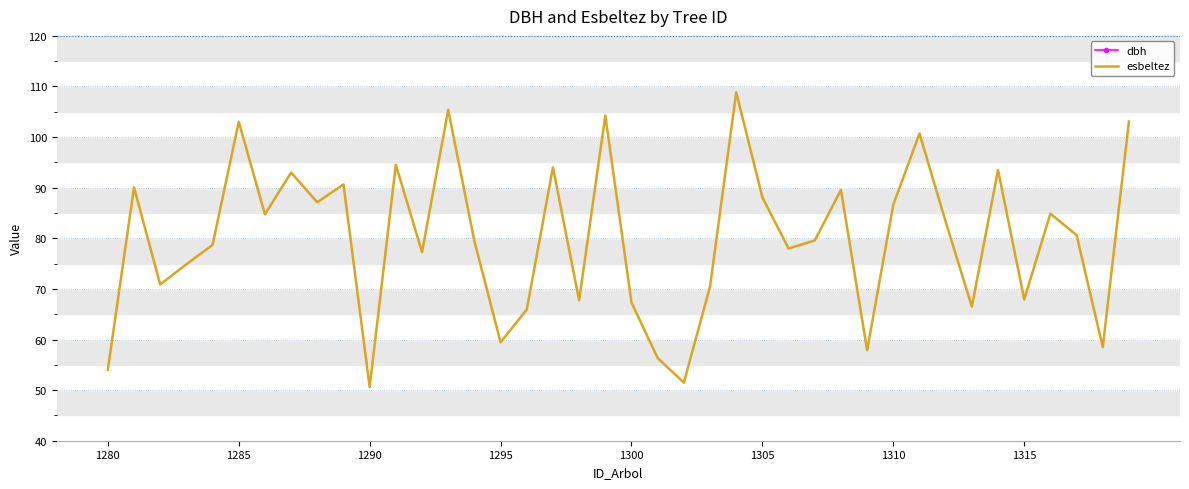

What is the highest value of the esbeltez series?

108.8